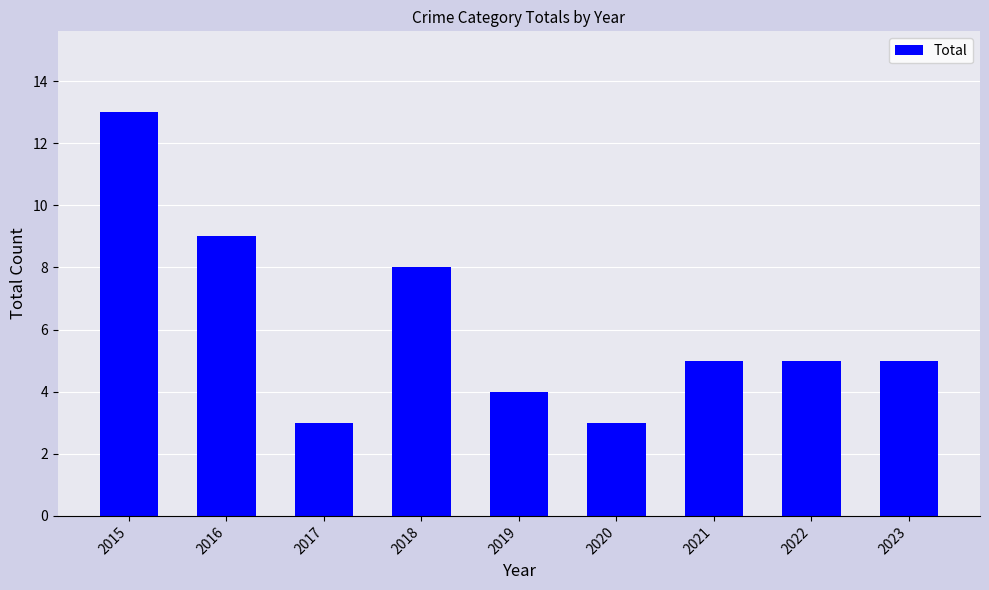

Reading right to left, transcribe all the data shown in this chart.

2023=5	2022=5	2021=5	2020=3	2019=4	2018=8	2017=3	2016=9	2015=13